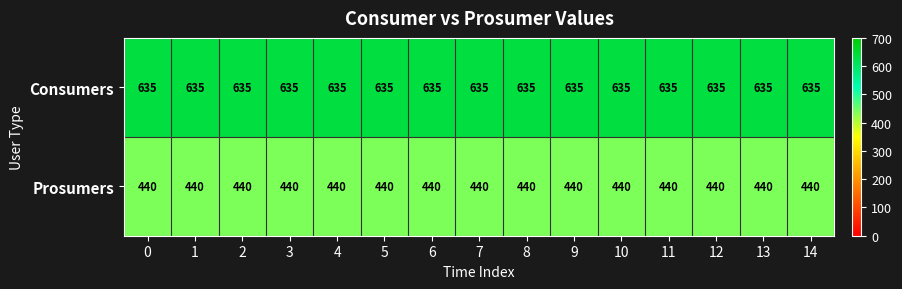

Is the value of Consumers at 8 greater than the value of Prosumers at 12?

Yes